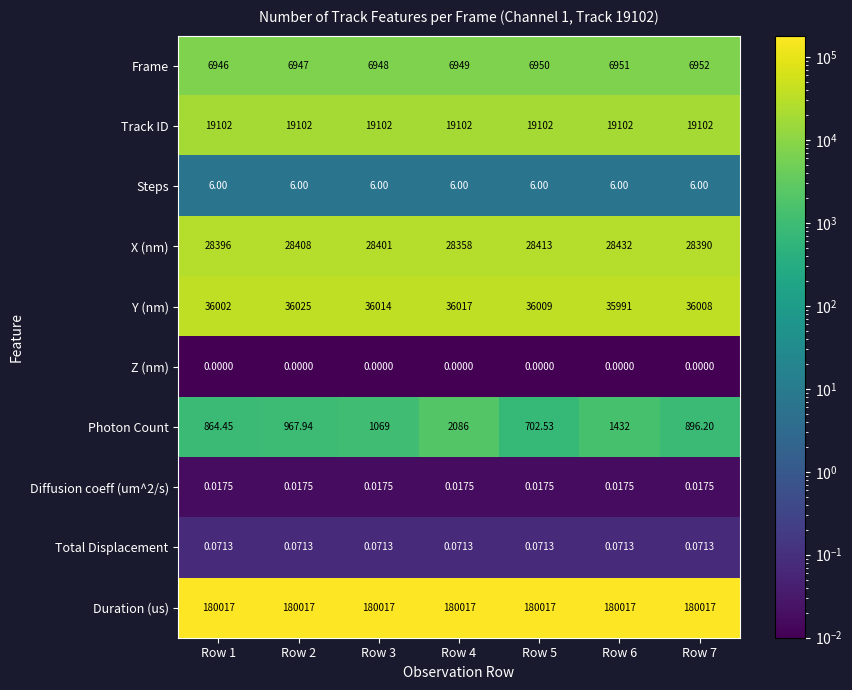

At which category is the sum across all series the highest?

Row 4